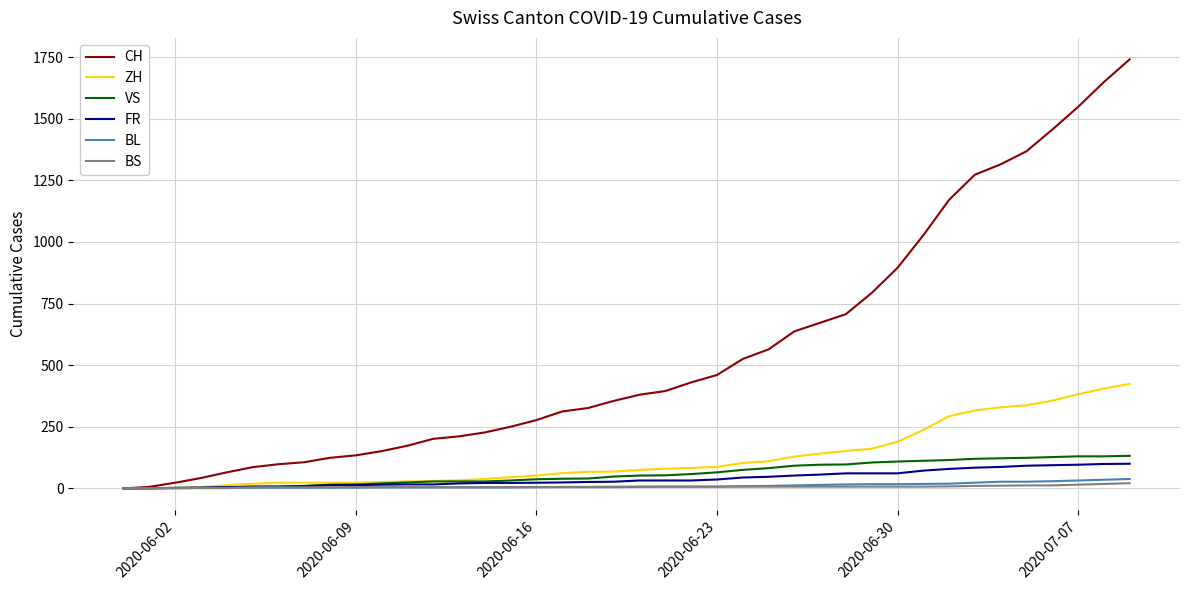

What is the maximum value for CH?

1741